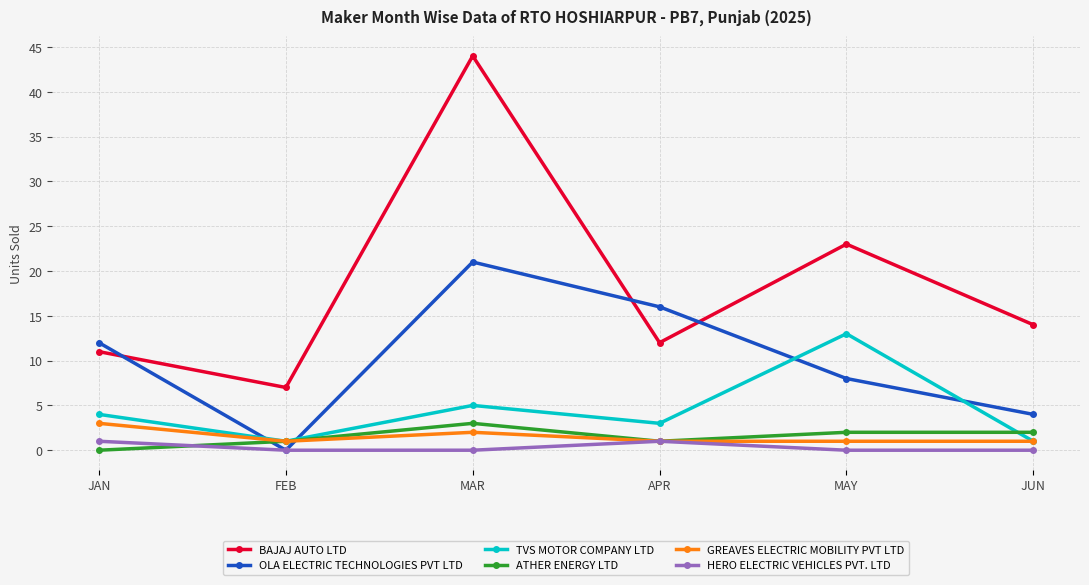

In OLA ELECTRIC TECHNOLOGIES PVT LTD, how many points are higher than both neighbors (excluding endpoints)?

1